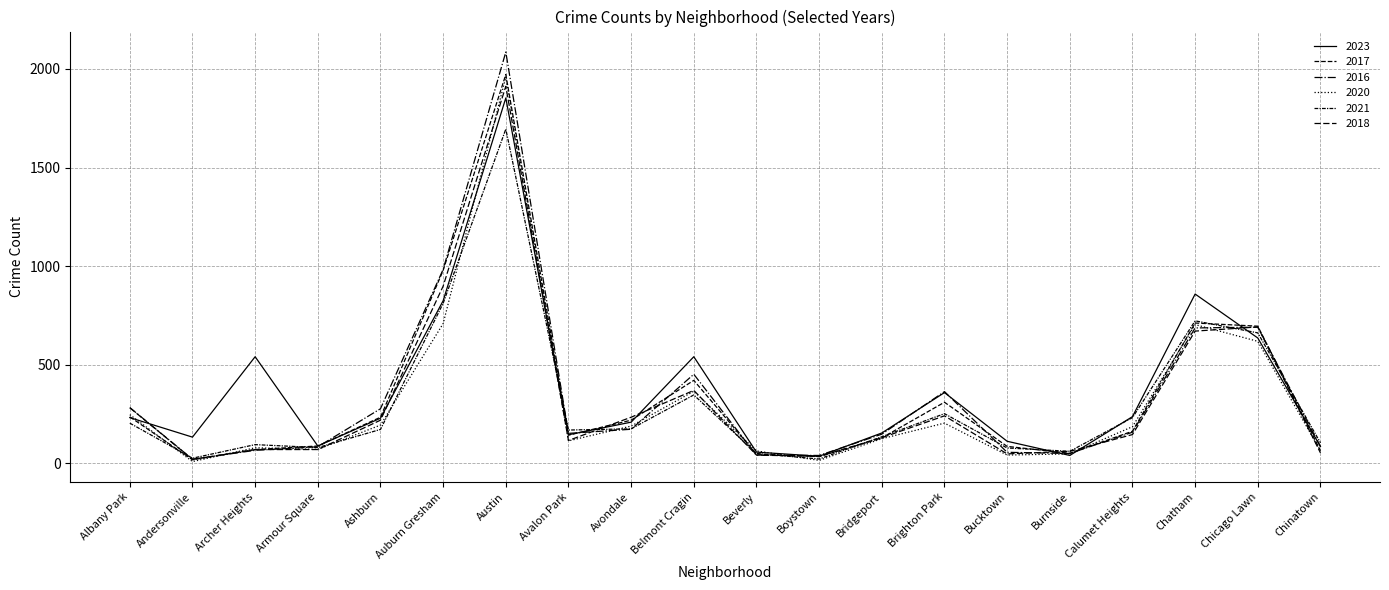

List the labels in order of 2018 value, smallest first.

Andersonville, Boystown, Beverly, Bucktown, Chinatown, Burnside, Archer Heights, Armour Square, Avalon Park, Bridgeport, Calumet Heights, Ashburn, Avondale, Brighton Park, Albany Park, Belmont Cragin, Chatham, Chicago Lawn, Auburn Gresham, Austin